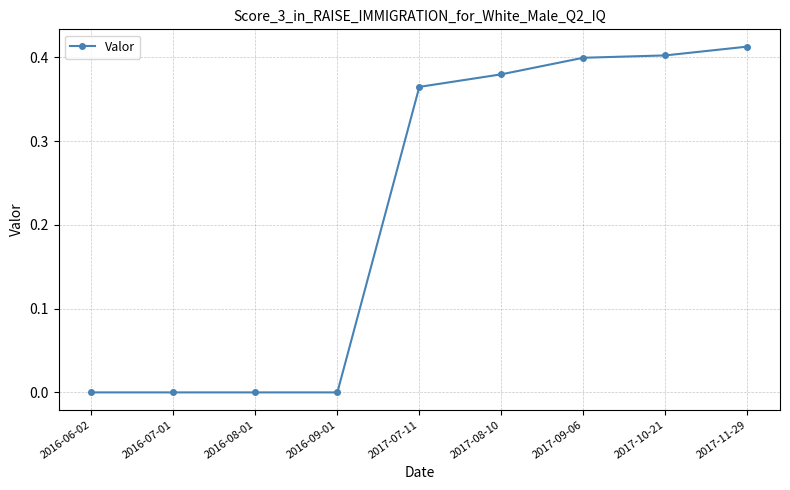

At which category does the chart reach its peak across all series?

2017-11-29